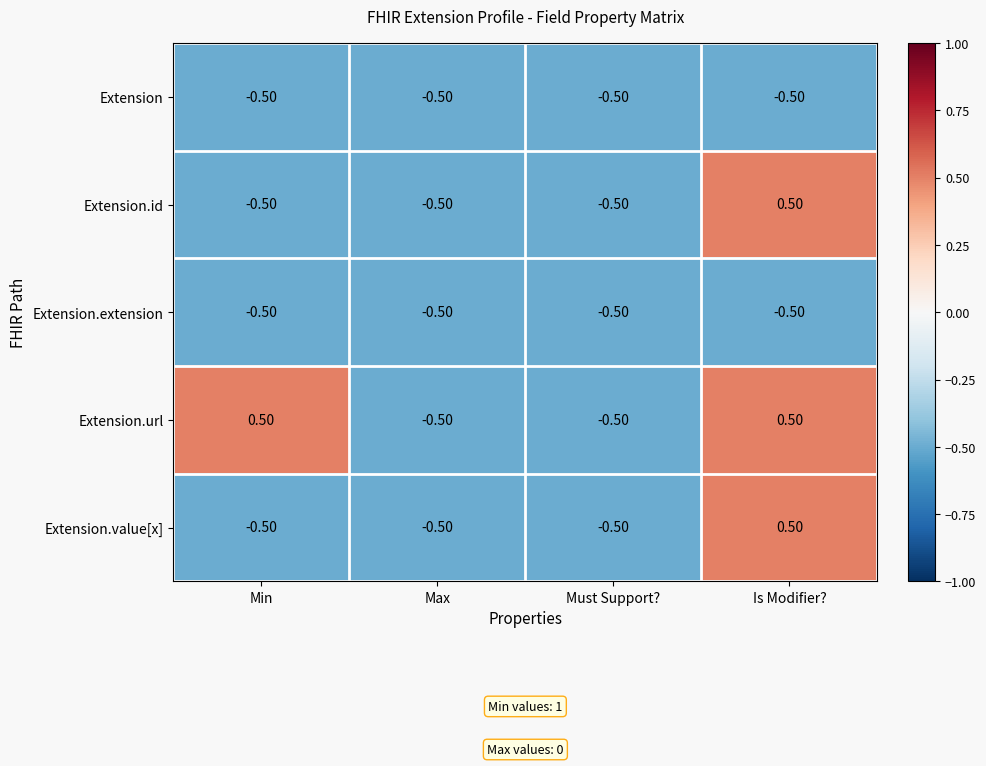

At which label does Extension.id first exceed 0?

Is Modifier?